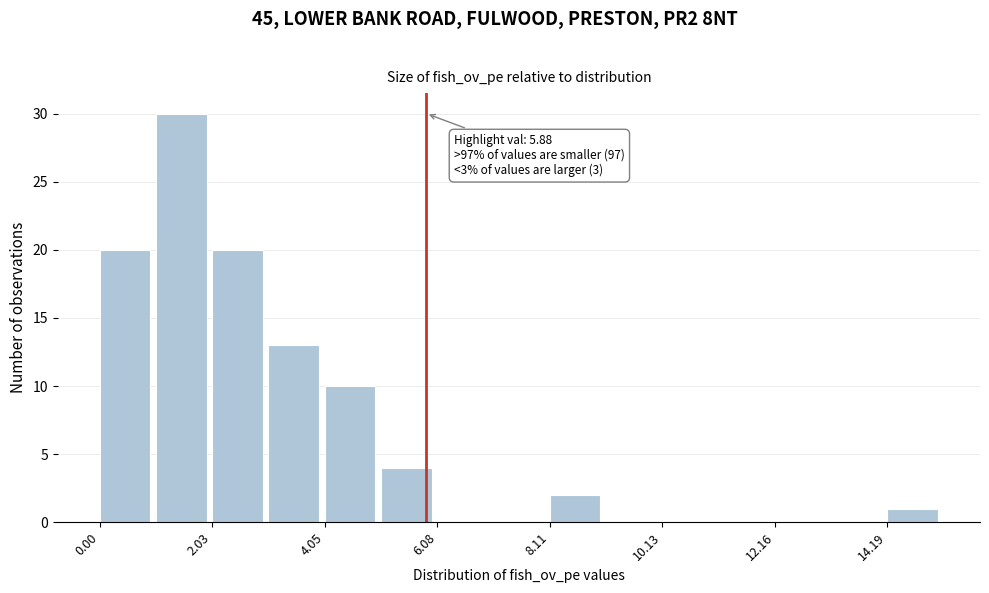

Read against the x-axis, roughly where is the centre of the tallest bar?

1.5